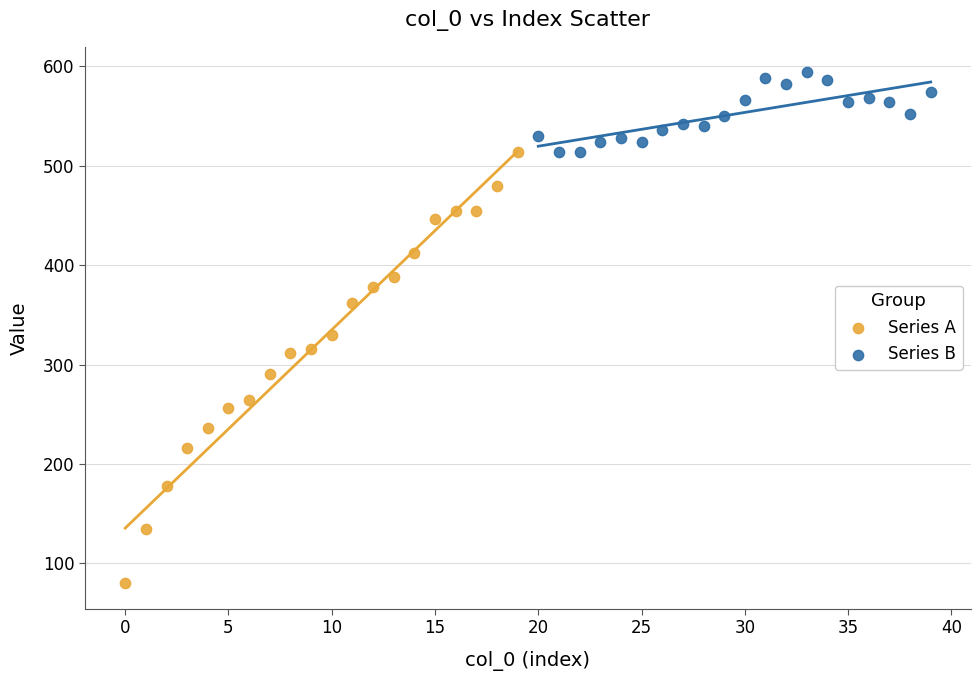

Which series reaches the minimum Y coordinate?

Series A